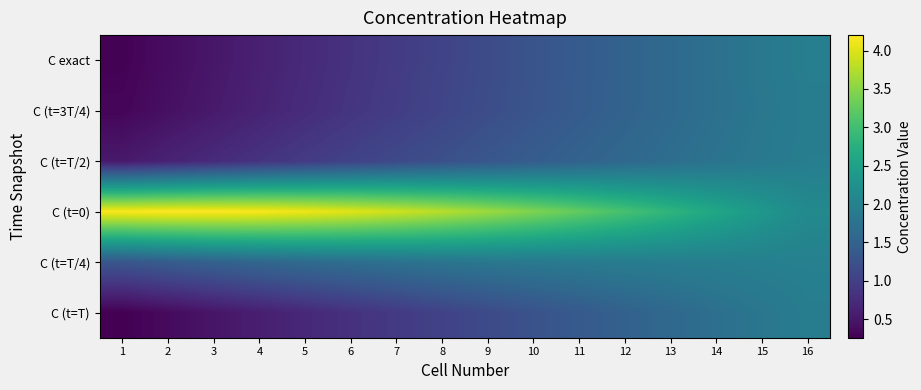

Reading right to left, what are all the values shown in this chart?

C exact: 16=1.9	15=1.8	14=1.7	13=1.6	12=1.5	11=1.4	10=1.3	9=1.2	8=1.1	7=0.9	6=0.8	5=0.7	4=0.6	3=0.5	2=0.4	1=0.3
C (t=3T/4): 16=1.9	15=1.8	14=1.7	13=1.6	12=1.5	11=1.4	10=1.3	9=1.2	8=1.1	7=1.0	6=0.9	5=0.8	4=0.6	3=0.5	2=0.4	1=0.3
C (t=T/2): 16=1.9	15=1.9	14=1.8	13=1.7	12=1.6	11=1.5	10=1.4	9=1.3	8=1.2	7=1.1	6=1.0	5=0.9	4=0.8	3=0.7	2=0.6	1=0.5
C (t=0): 16=2.1	15=2.4	14=2.6	13=2.8	12=3.0	11=3.2	10=3.4	9=3.6	8=3.8	7=3.9	6=4.0	5=4.1	4=4.2	3=4.2	2=4.2	1=4.2
C (t=T/4): 16=2.0	15=2.0	14=1.9	13=1.9	12=1.9	11=1.9	10=1.8	9=1.8	8=1.8	7=1.7	6=1.7	5=1.6	4=1.6	3=1.5	2=1.4	1=1.3
C (t=T): 16=1.9	15=1.8	14=1.7	13=1.6	12=1.5	11=1.4	10=1.3	9=1.1	8=1.0	7=0.9	6=0.8	5=0.7	4=0.6	3=0.5	2=0.4	1=0.3